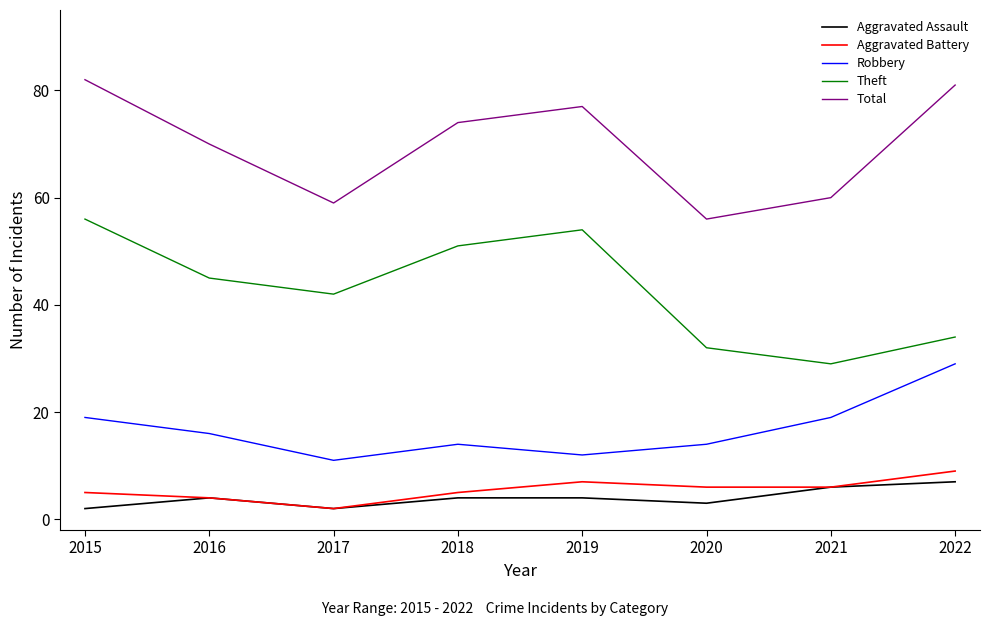

The Aggravated Assault series shows 4 at 2016. True or false?

True